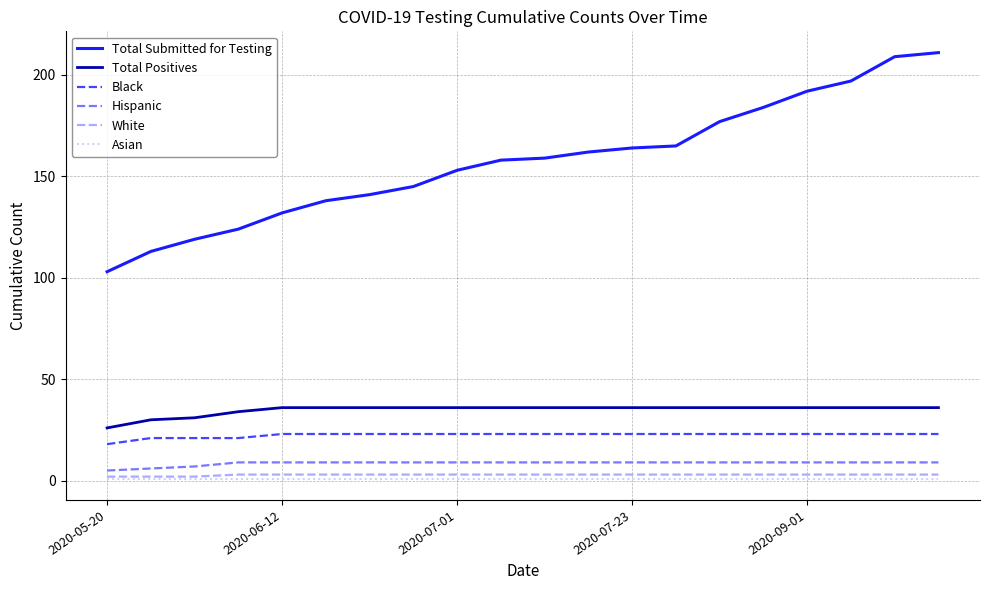

Count the number of categories in the chart.

20